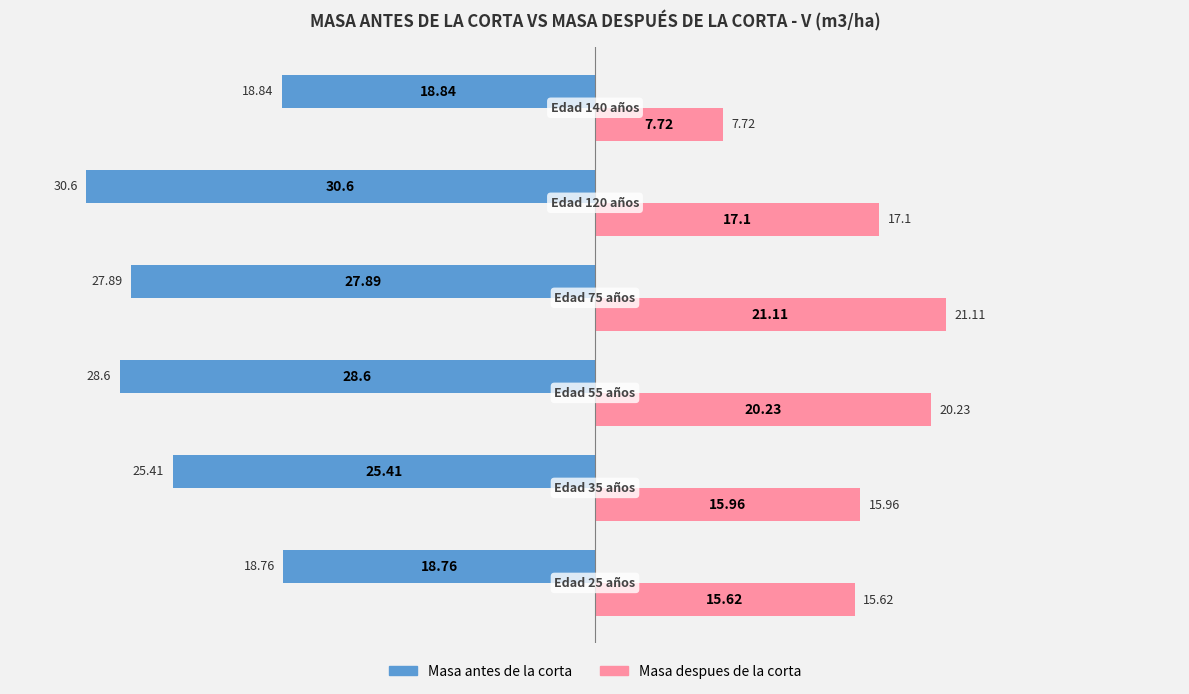

Which series has the largest total across all categories?

Masa despues de la corta